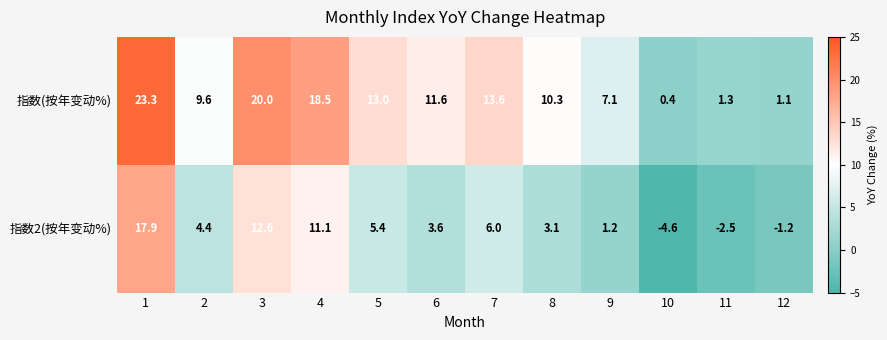

Between 3 and 5, which series saw the biggest shift?

指数2(按年变动%)